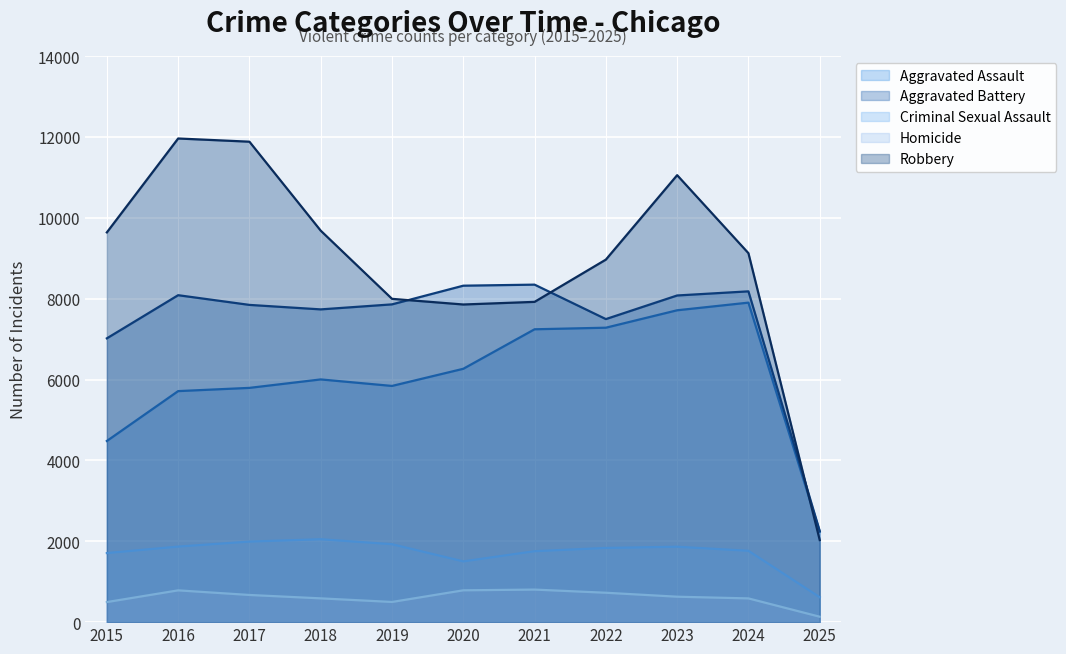

In Aggravated Assault, how many points are lower than both neighbors (excluding endpoints)?

1